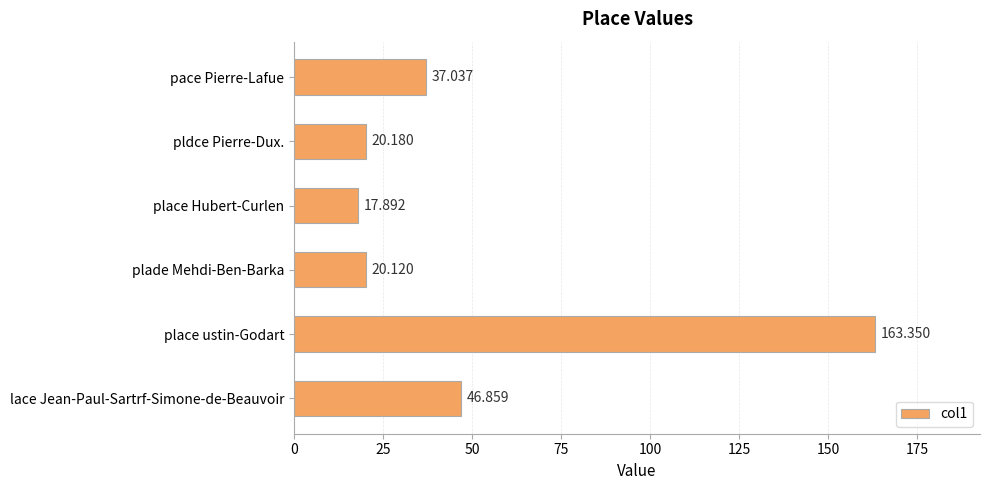

Where is the data nearest to the value 90?

lace Jean-Paul-Sartrf-Simone-de-Beauvoir